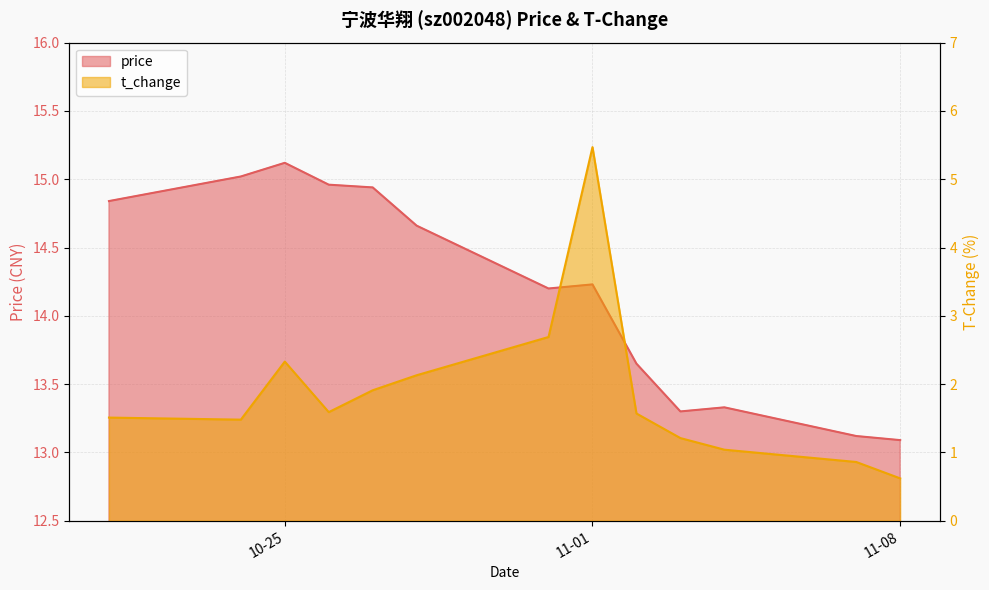

What is the maximum value shown in the chart?

15.1